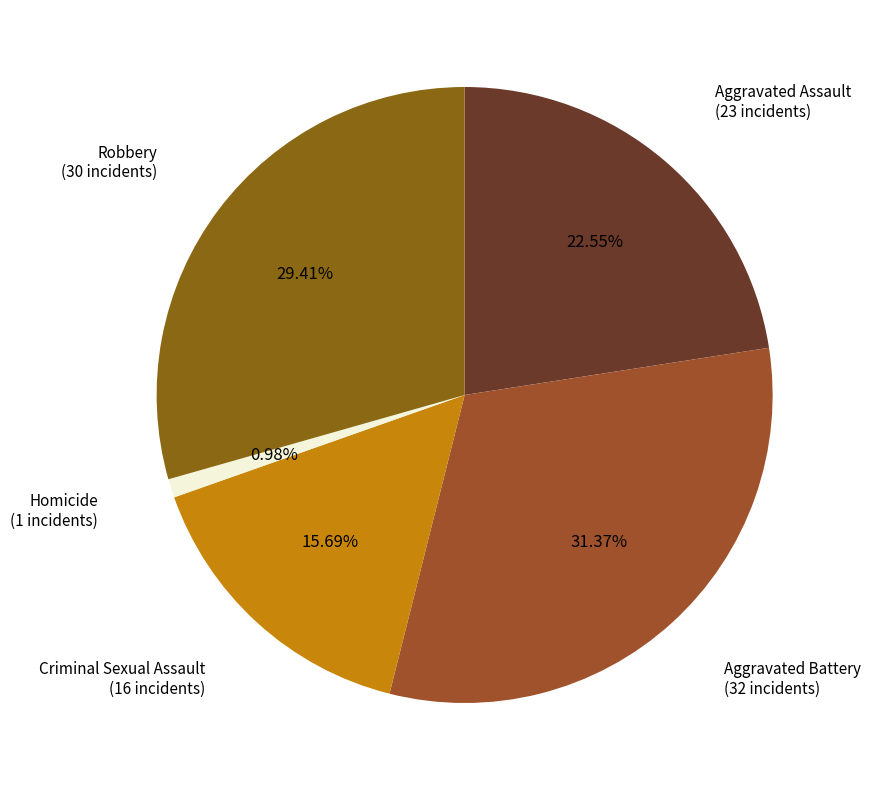

How many slices are in this pie chart?

5